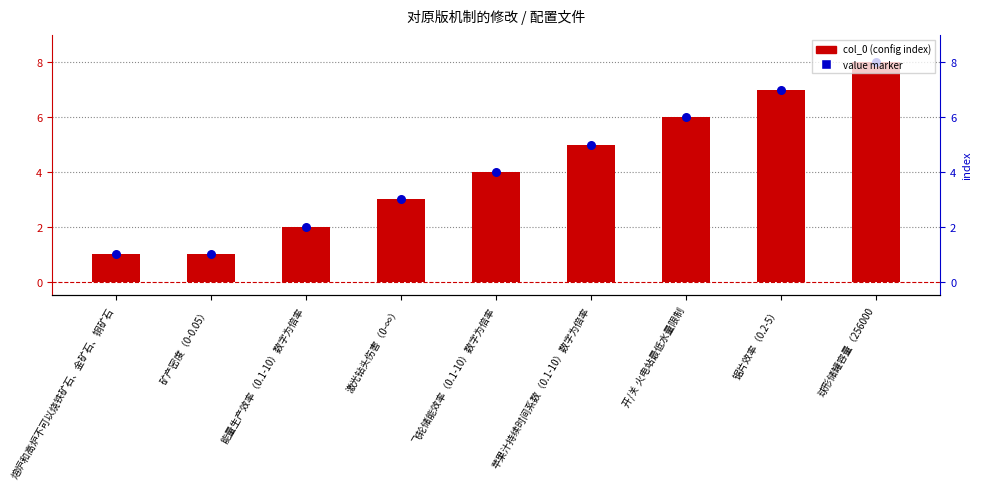

At how many categories does at least one series exceed 2?

6